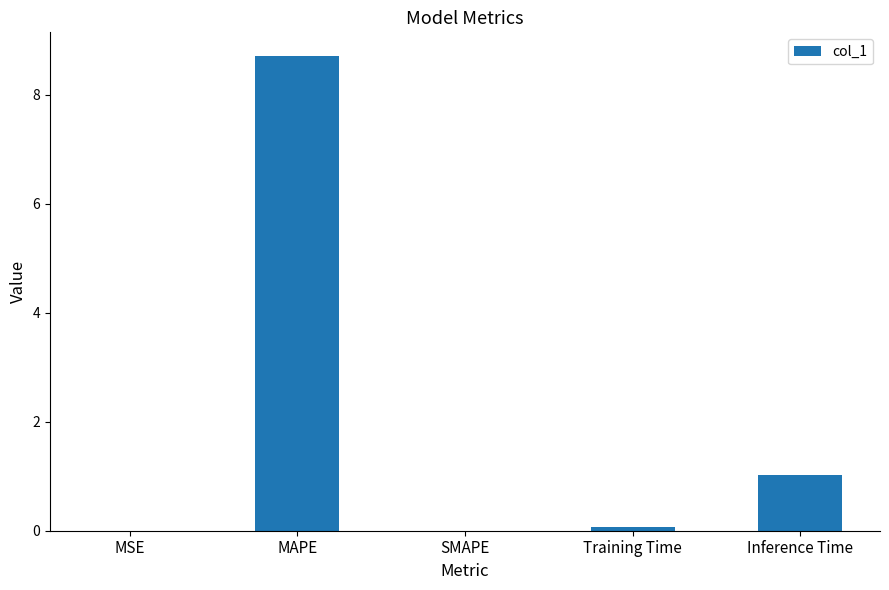

What is the sum of all values?

9.8